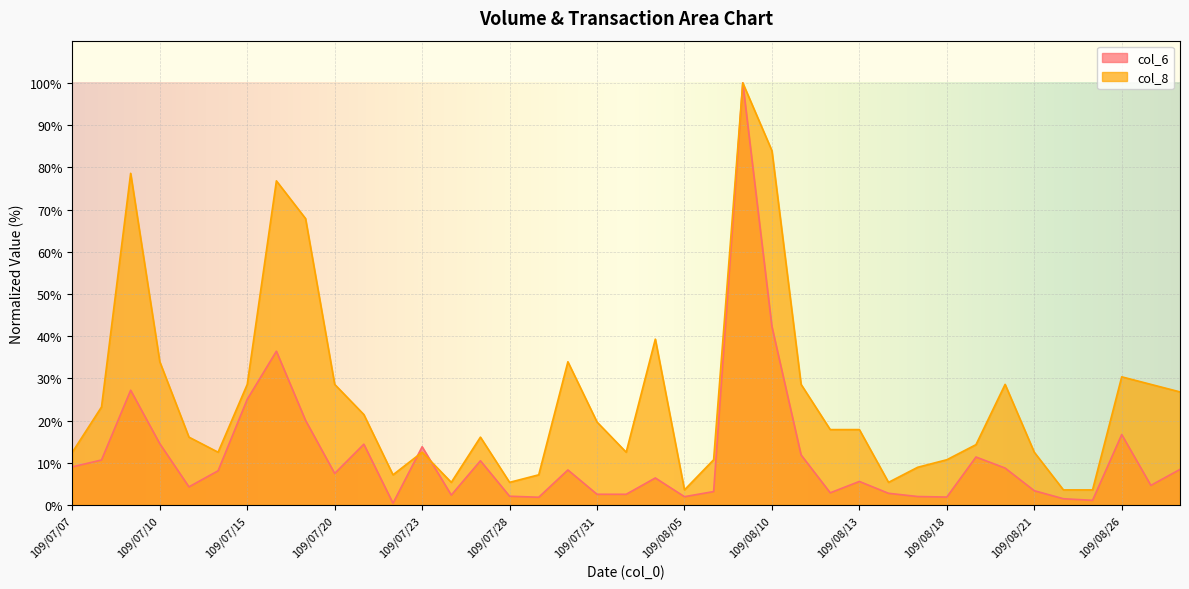

Reading left to right, transcribe all the data shown in this chart.

col_6: 9.0	10.7	27.2	14.5	4.3	8.1	25.0	36.4	20.0	7.5	14.4	0.4	13.8	2.3	10.5	2.1	1.8	8.3	2.5	2.5	6.4	2.0	3.2	100.0	42.3	11.9	2.9	5.6	2.8	2.0	1.9	11.4	8.7	3.4	1.5	1.1	16.7	4.6	8.4
col_8: 12.5	23.2	78.6	33.9	16.1	12.5	28.6	76.8	67.9	28.6	21.4	7.1	12.5	5.4	16.1	5.4	7.1	33.9	19.6	12.5	39.3	3.6	10.7	100.0	83.9	28.6	17.9	17.9	5.4	8.9	10.7	14.3	28.6	12.5	3.6	3.6	30.4	28.6	26.8